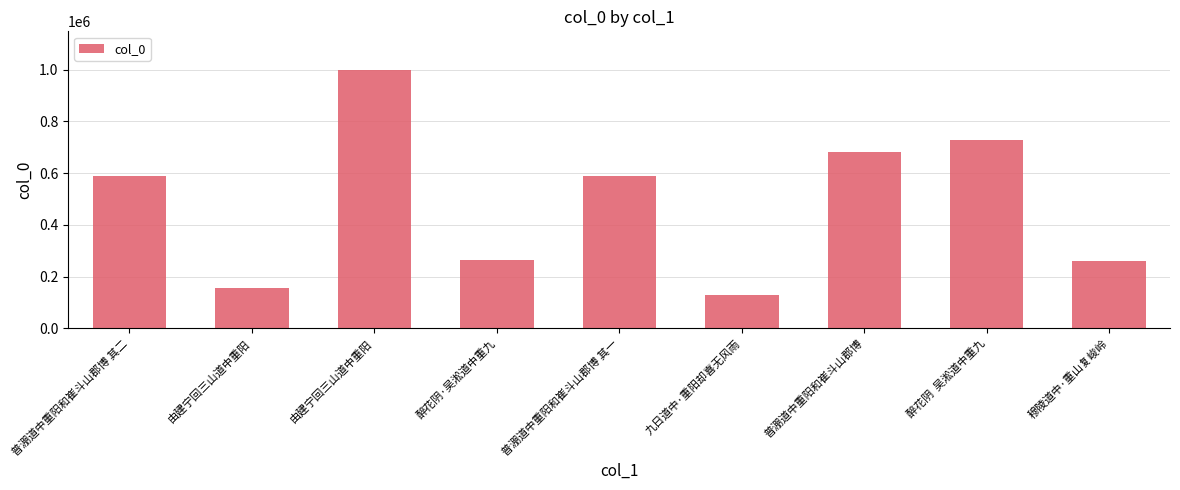

Reading right to left, transcribe all the data shown in this chart.

261214	729832	682624	129689	588977	264058	998912	155352	588978